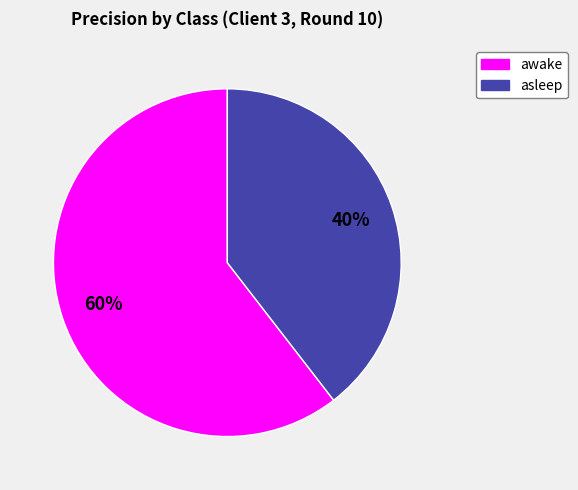

Do asleep and awake together represent more than half of the pie?

Yes